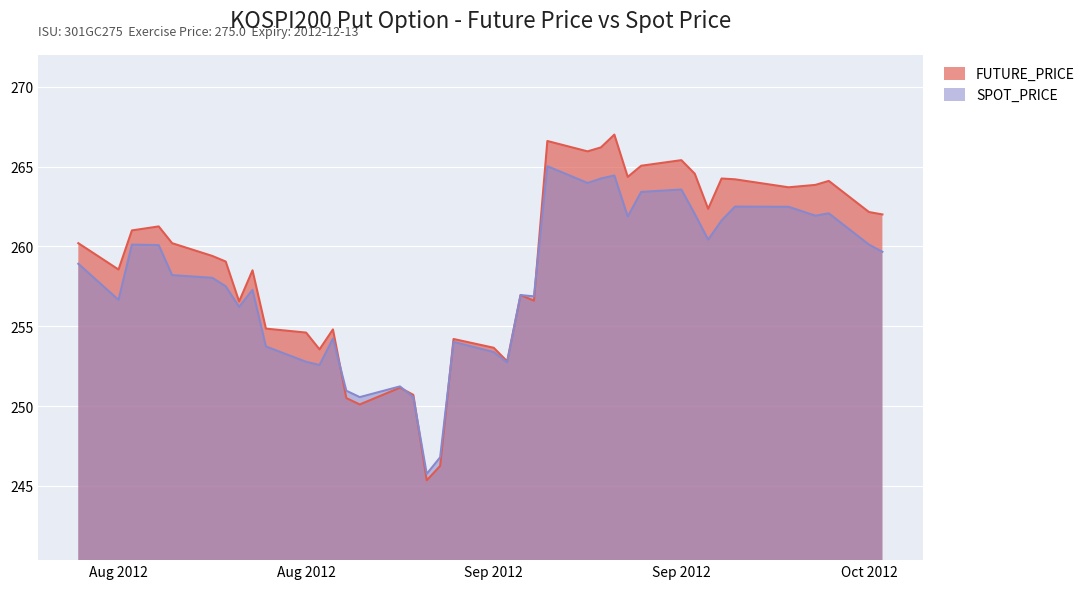

Where is the first local minimum for FUTURE_PRICE?

Aug 2012